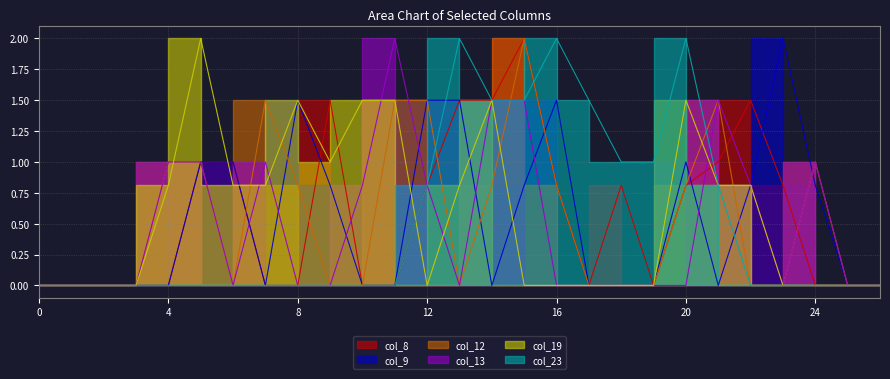

Reading right to left, extract all data points from this chart.

col_8: 0.0	0.0	0.0	0.8	1.5	1.0	0.8	0.0	0.8	0.0	0.8	2.0	1.5	1.5	0.8	0.0	0.0	1.5	0.0	0.0	1.0	1.0	0.0	0.0	0.0	0.0	0.0
col_9: 0.0	0.0	0.8	2.0	0.8	0.0	1.0	0.0	0.0	0.0	1.5	0.8	0.0	1.5	1.5	0.0	0.0	0.8	1.5	0.0	1.0	1.0	0.0	0.0	0.0	0.0	0.0
col_12: 0.0	0.0	1.0	0.0	0.0	1.5	0.8	0.0	0.0	0.0	0.8	2.0	0.8	0.0	1.5	1.5	0.0	0.0	0.8	1.5	0.0	1.0	1.0	0.0	0.0	0.0	0.0
col_13: 0.0	0.0	1.0	0.0	0.8	1.5	0.0	0.0	0.0	0.0	0.0	1.5	1.5	0.0	0.8	2.0	0.8	0.0	0.0	1.0	0.0	1.0	1.0	0.0	0.0	0.0	0.0
col_19: 0.0	0.0	0.0	0.0	0.8	0.8	1.5	0.0	0.0	0.0	0.0	0.0	1.5	0.8	0.0	1.5	1.5	1.0	1.5	0.8	0.8	2.0	0.8	0.0	0.0	0.0	0.0
col_23: 0.0	0.0	0.0	0.0	0.0	0.8	2.0	1.0	1.0	1.5	2.0	1.5	1.5	2.0	0.8	0.0	0.0	0.0	0.0	0.0	0.0	0.0	0.0	0.0	0.0	0.0	0.0